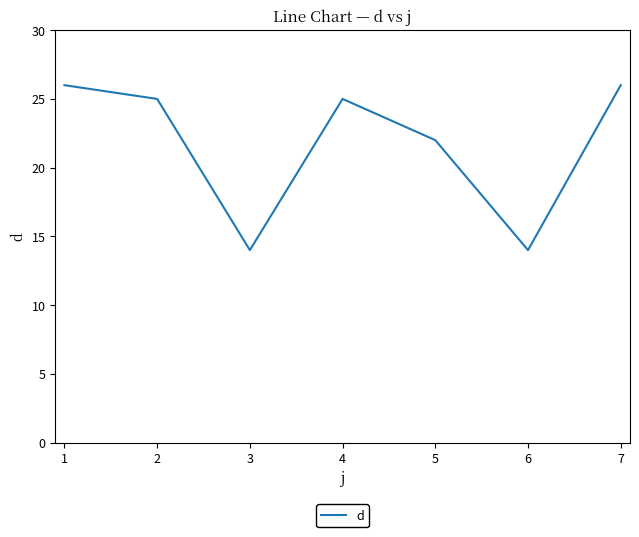

What is the average value?

22